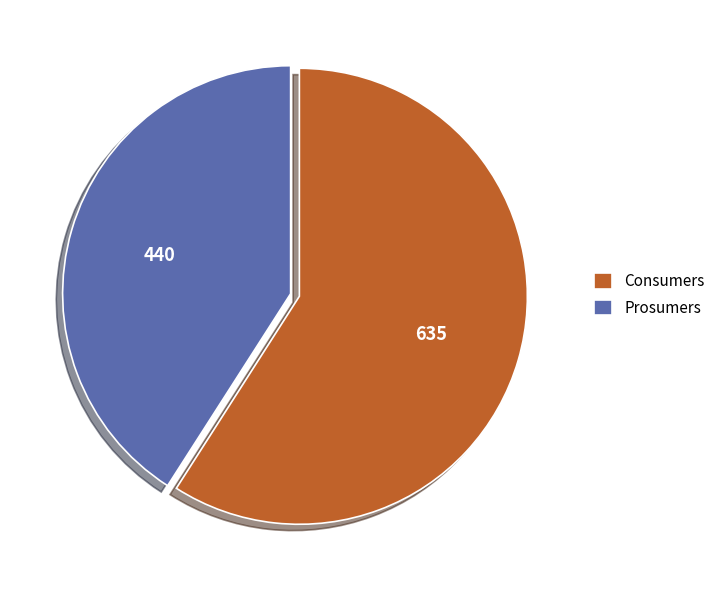

Do Consumers and Prosumers together represent more than half of the pie?

Yes